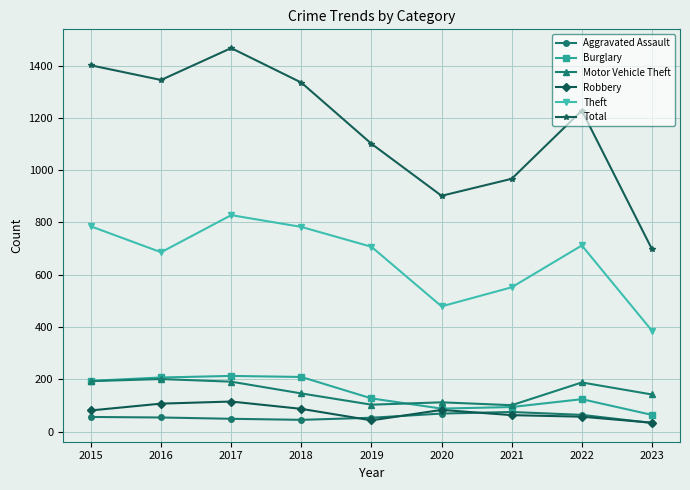

True or false: Motor Vehicle Theft has a value of 115 at 2022.

False